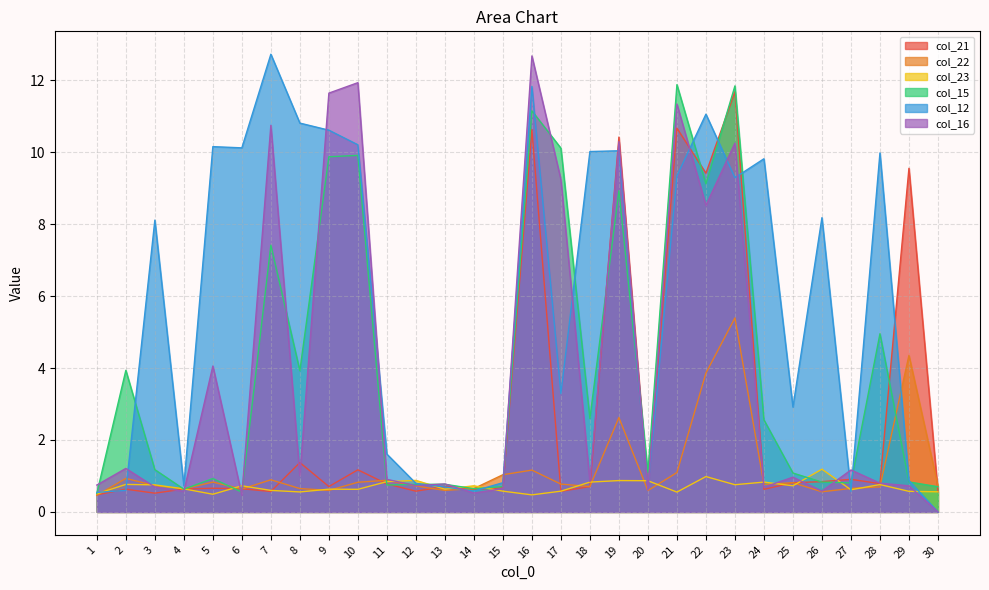

What is the total value across all series at 9?

34.1